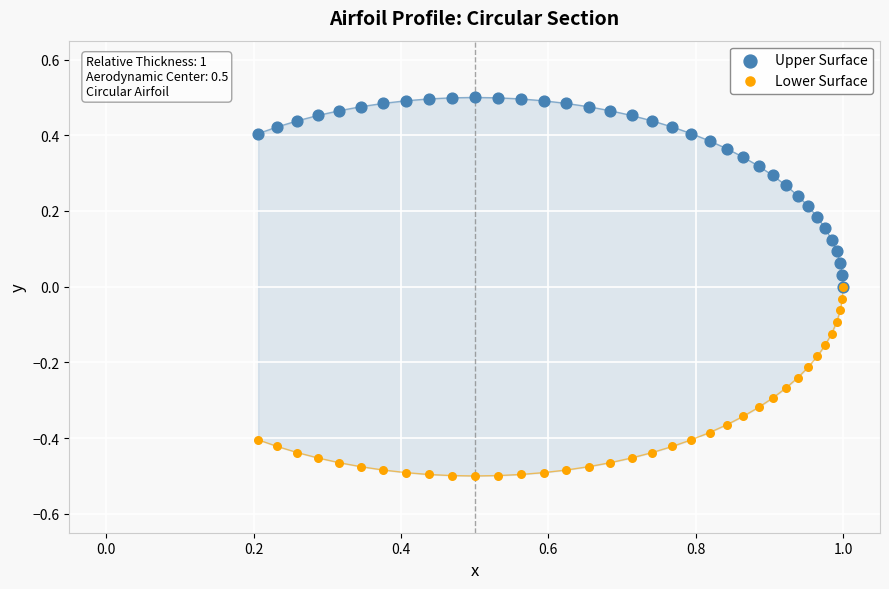

What are all the series names shown in the legend?

Upper Surface, Lower Surface